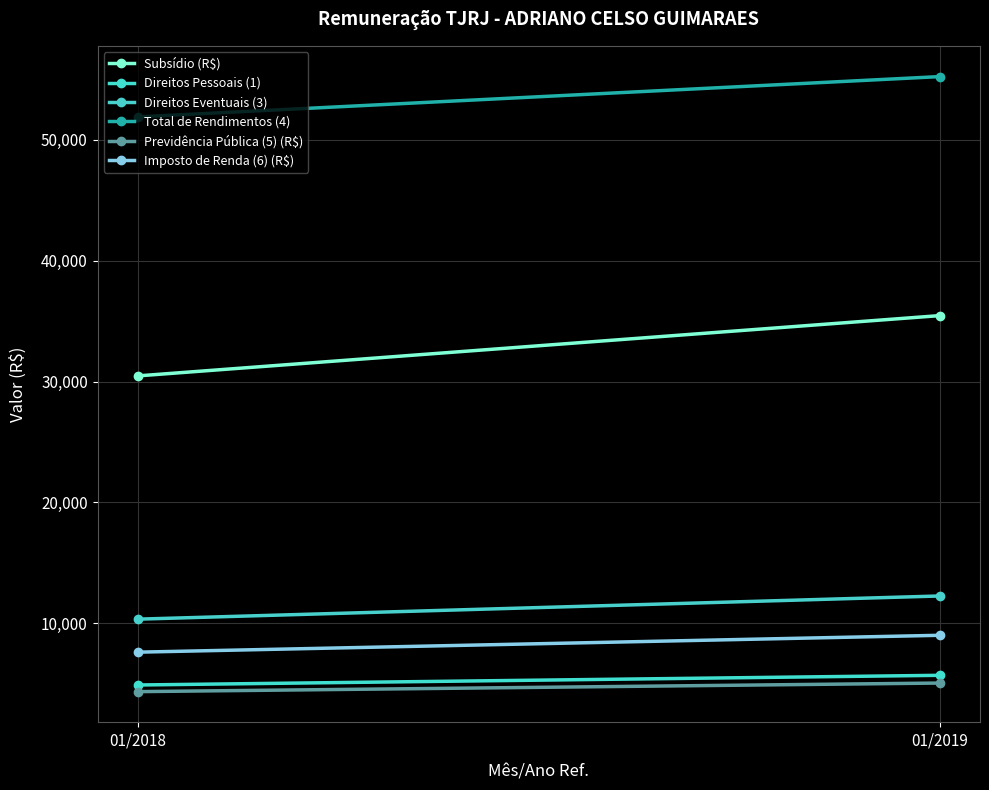

Which series has the widest spread of values?

Subsídio (R$)